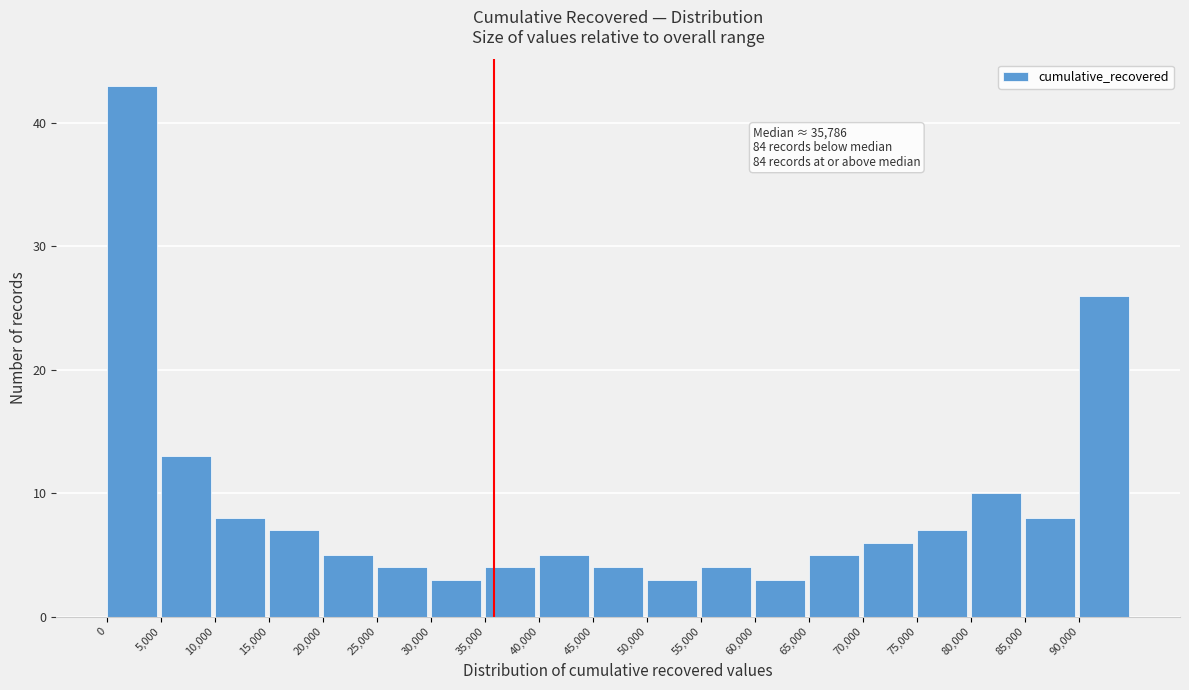

Over which range of the x-axis is the bar tallest?

0 to 5000